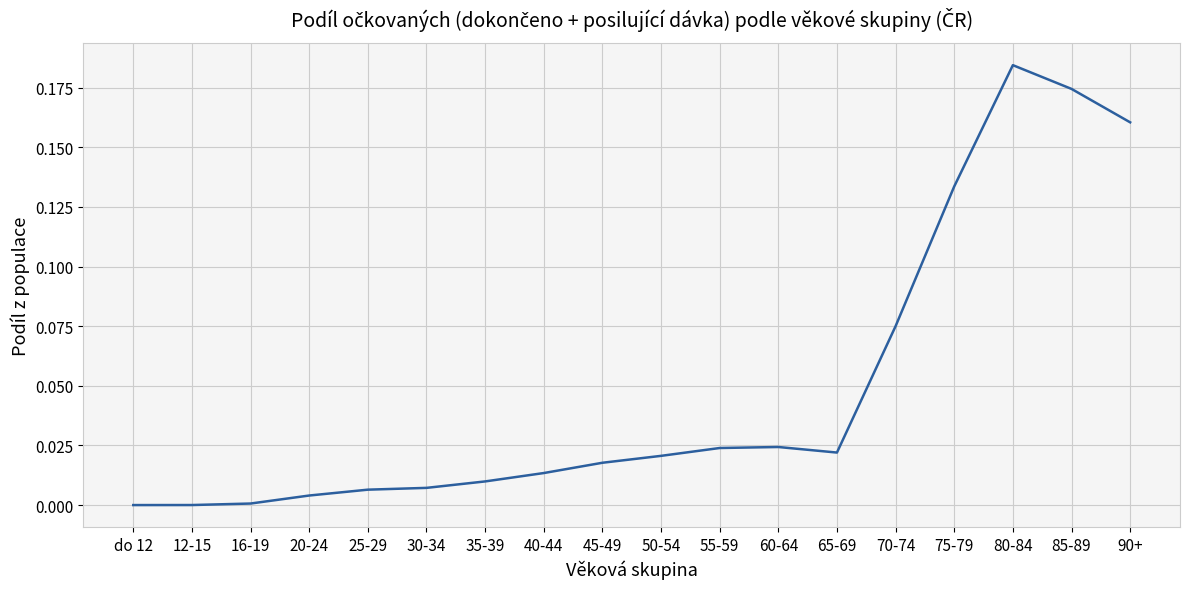

Between 80-84 and 50-54, which is larger?

80-84